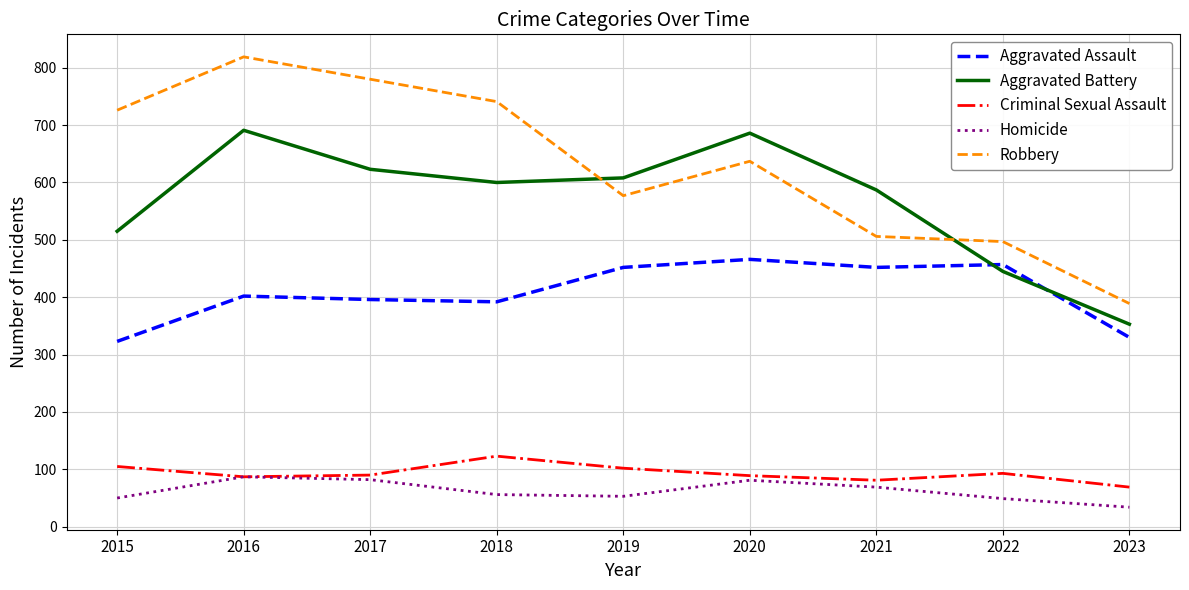

What is the sum of all Criminal Sexual Assault values?

839